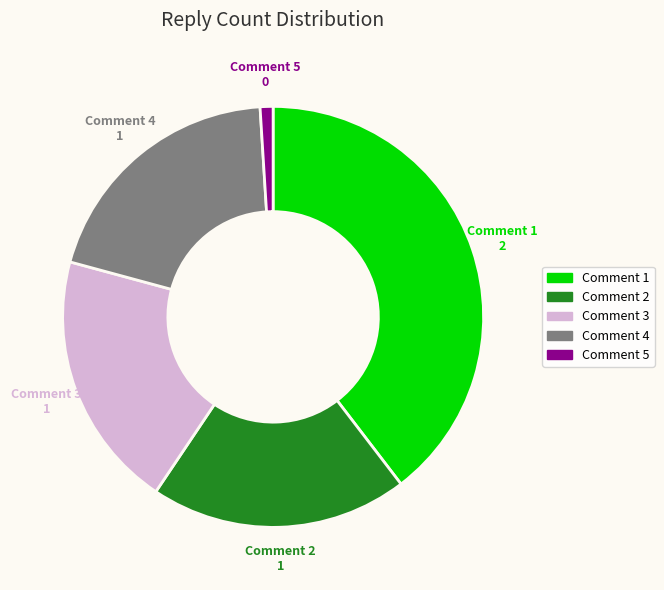

Do Comment 1 2 and Comment 5 0 together represent more than half of the pie?

No